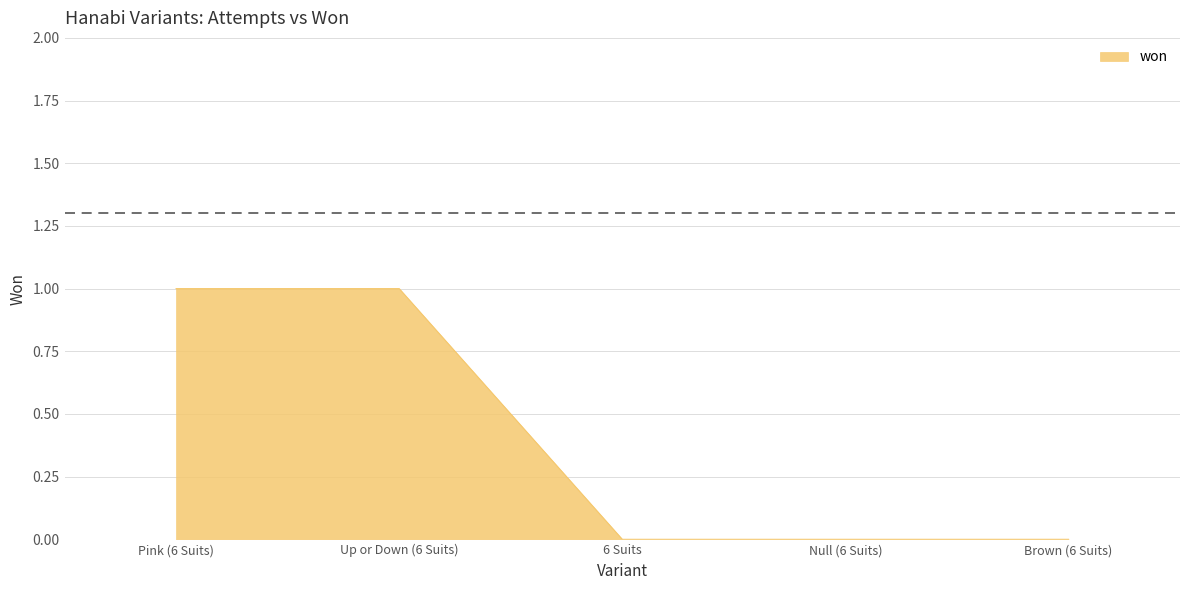

How many distinct data groups are displayed?

1